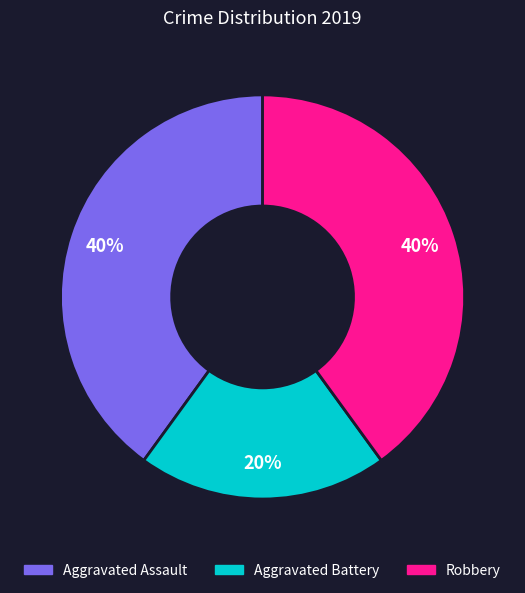

To the nearest percent, what percentage of the pie is Aggravated Battery?

20%